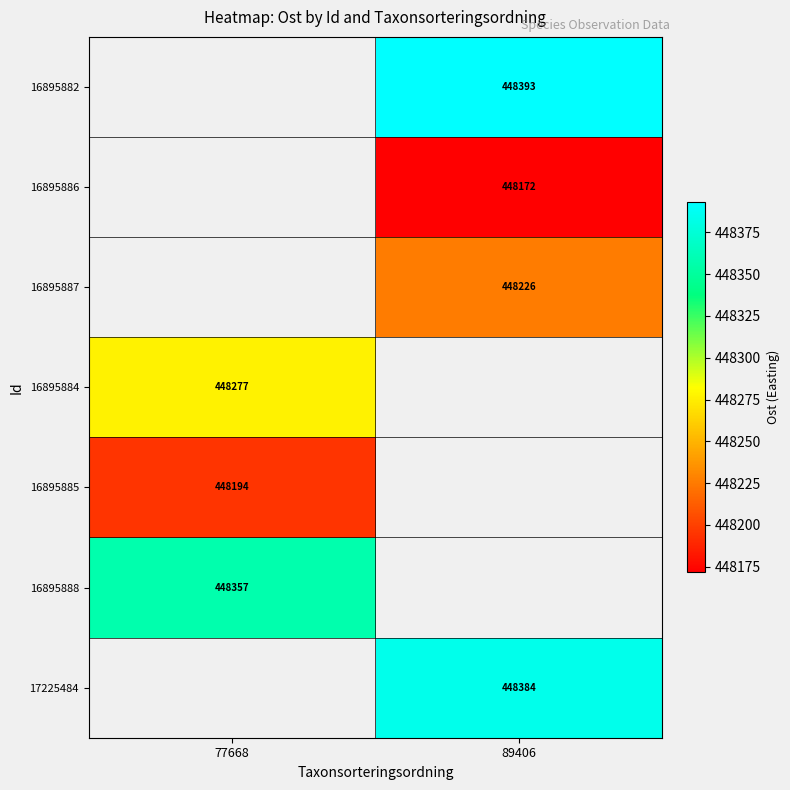

Is the value of 16895882 at 89406 greater than the value of 17225484 at 89406?

Yes